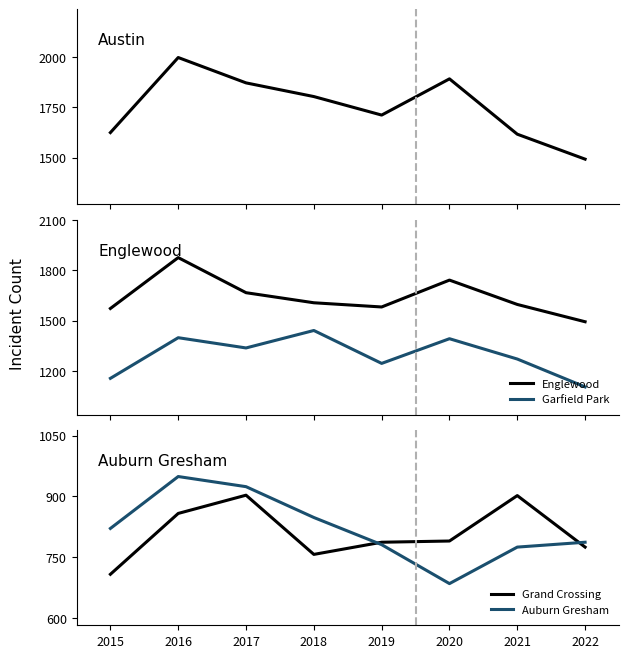

At which category is the sum across all series the highest?

2016